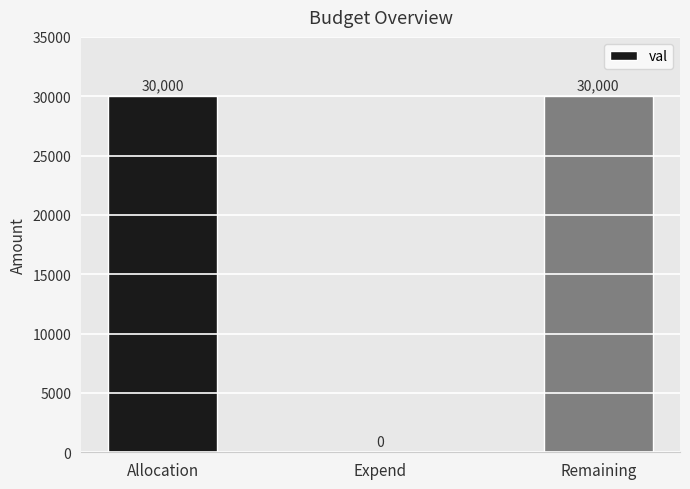

Reading right to left, what are all the values shown in this chart?

30000	0	30000